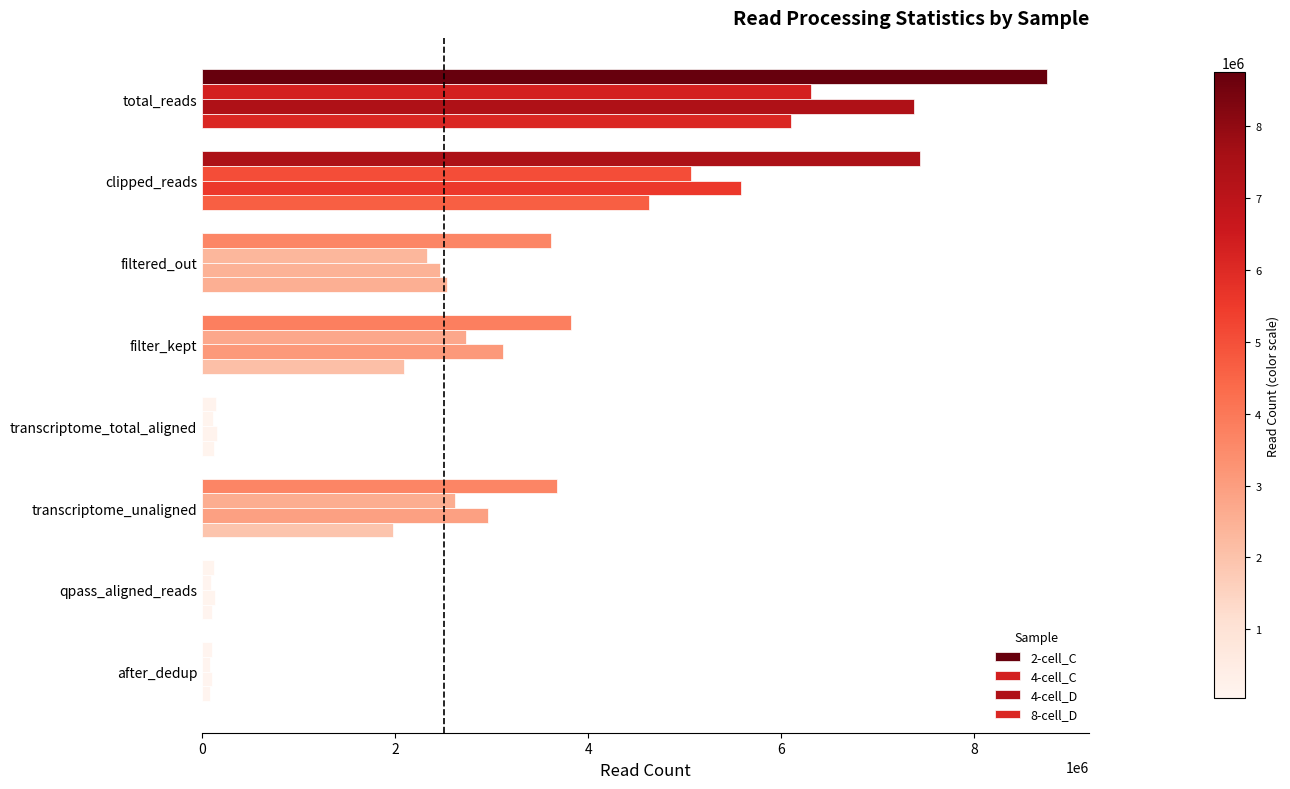

How many series are shown in this chart?

4